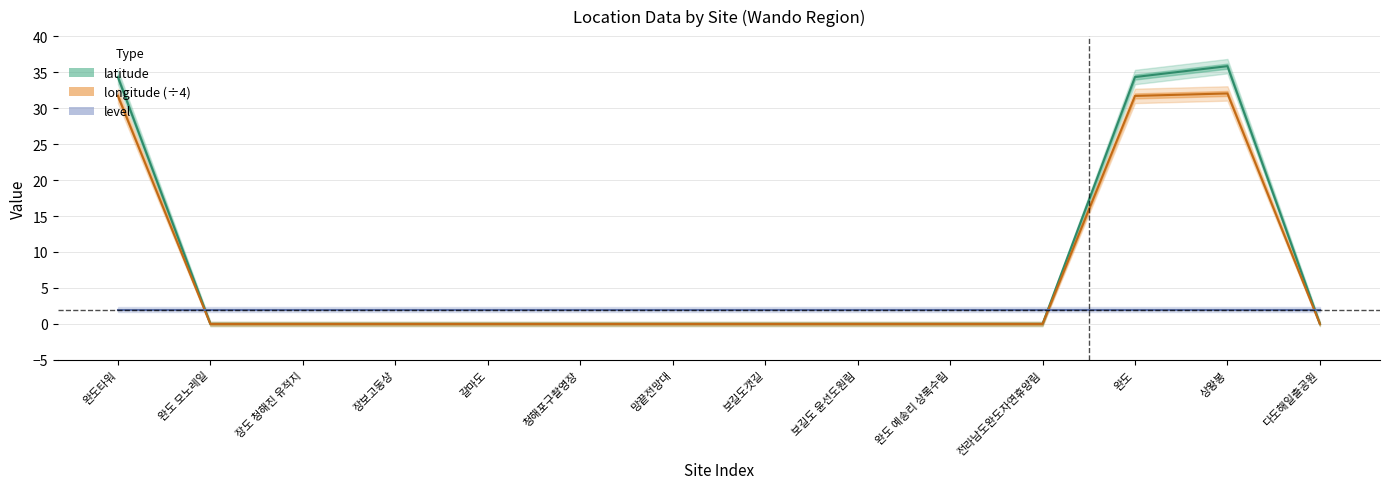

What is the average value of the longitude series?

6.8